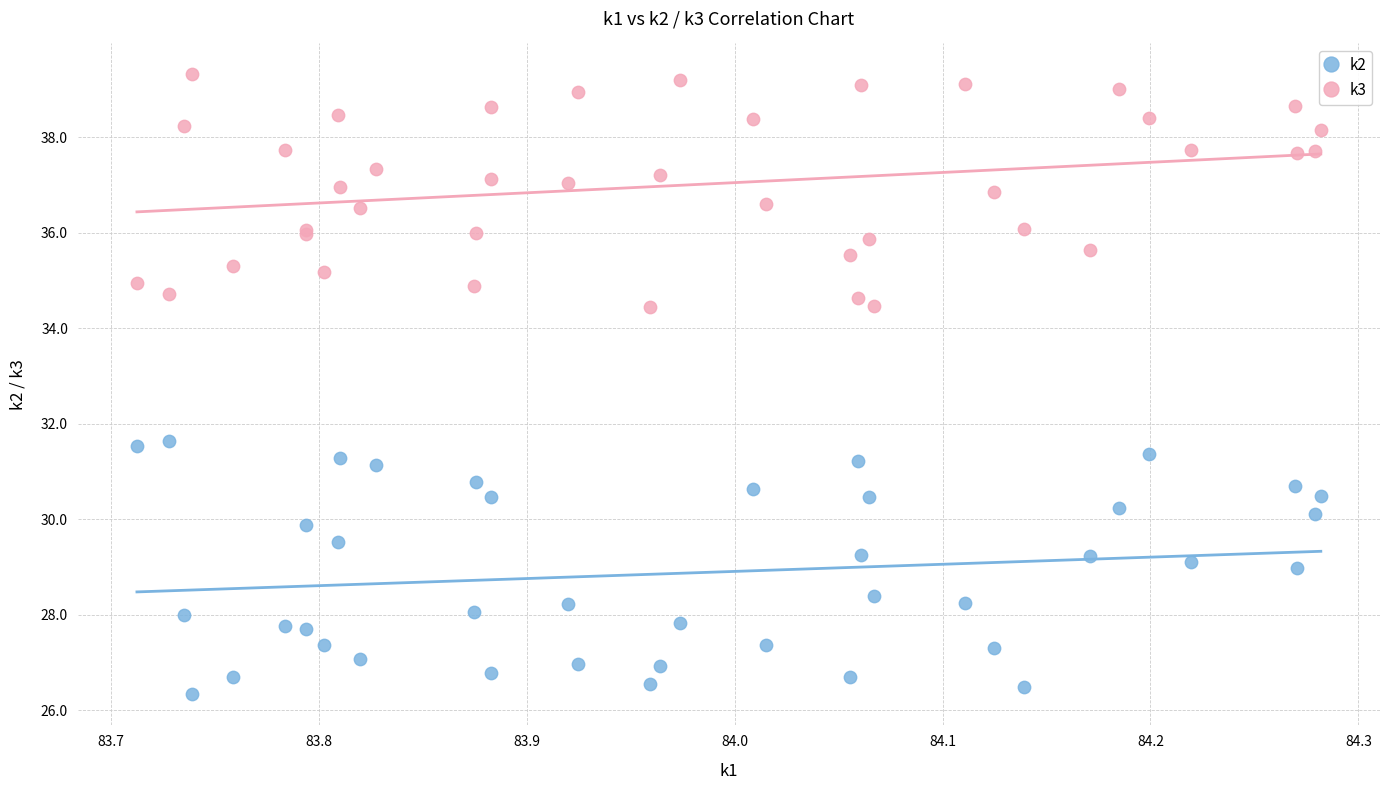

What are all the series names shown in the legend?

k2, k3